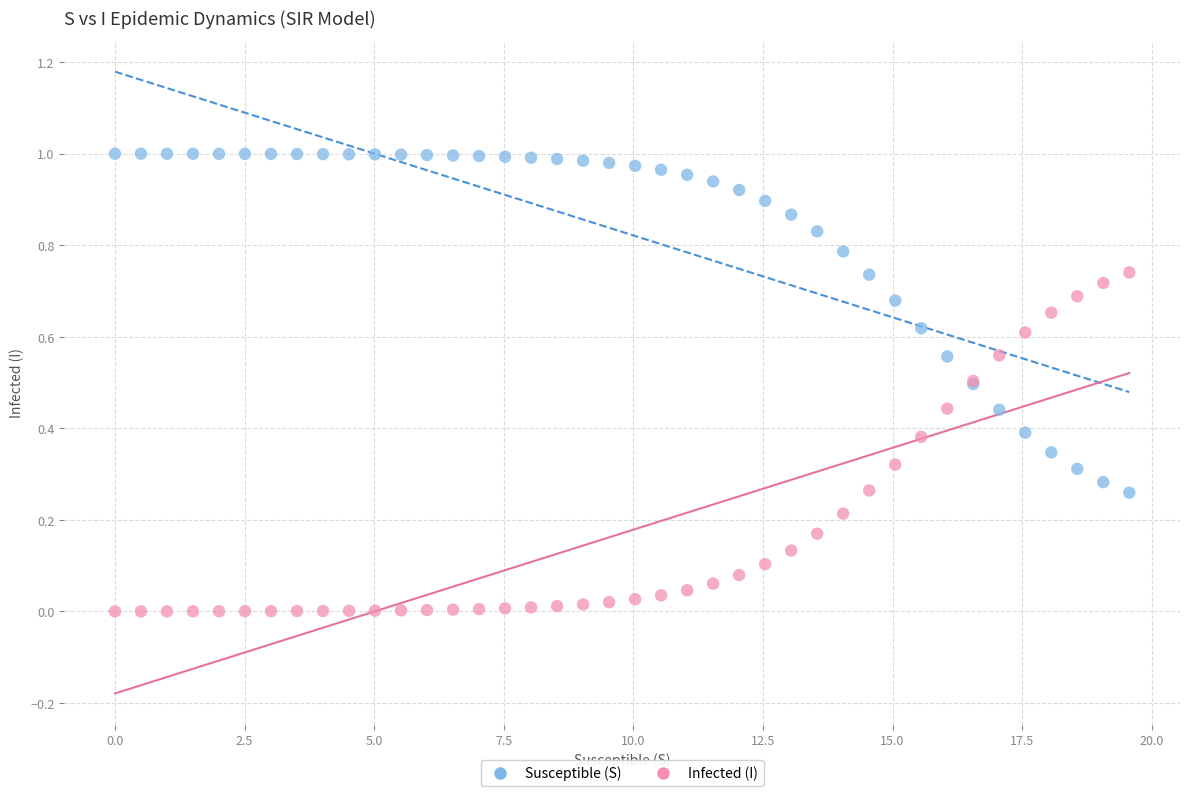

What is the X range (max minus min) for the scatter plot?

19.6